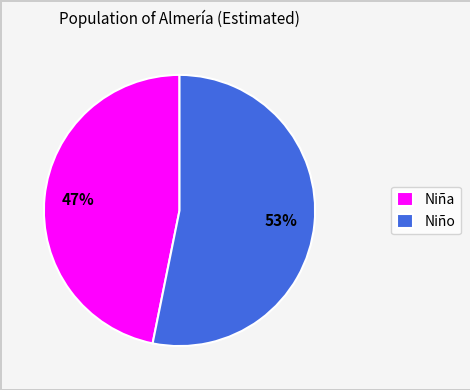

To the nearest percent, what portion does Niño represent?

53%